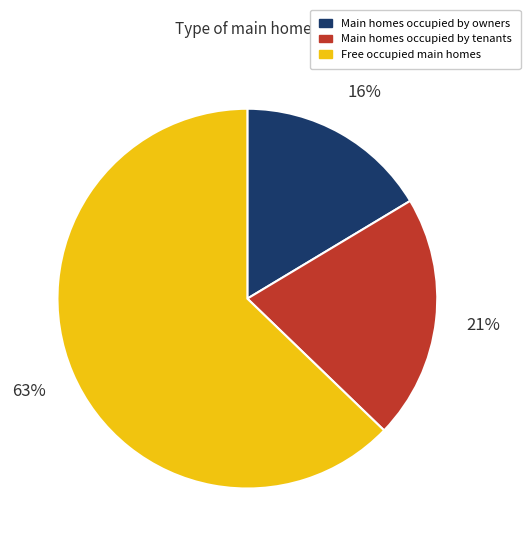

Is it true that Main homes occupied by owners is 16% of the pie?

True